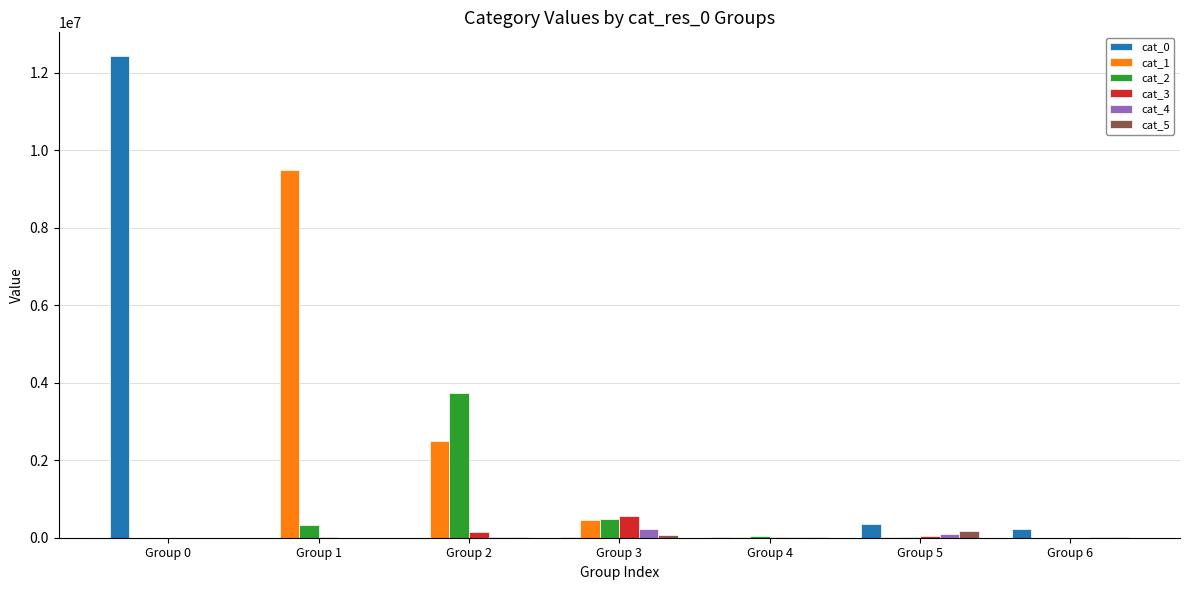

At which category is the sum across all series the highest?

Group 0